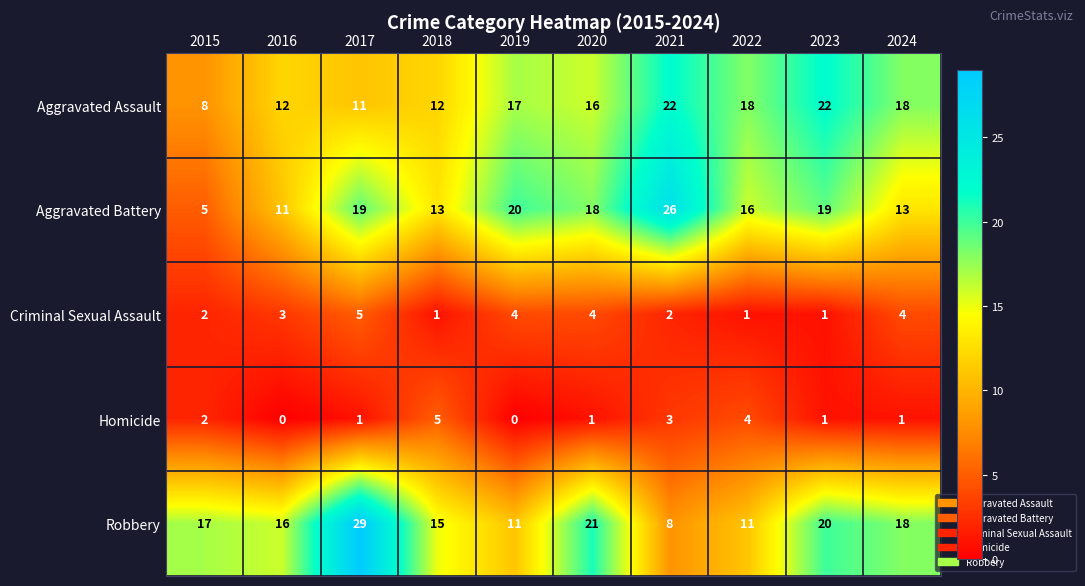

Which series changed the most between 2016 and 2017?

Robbery